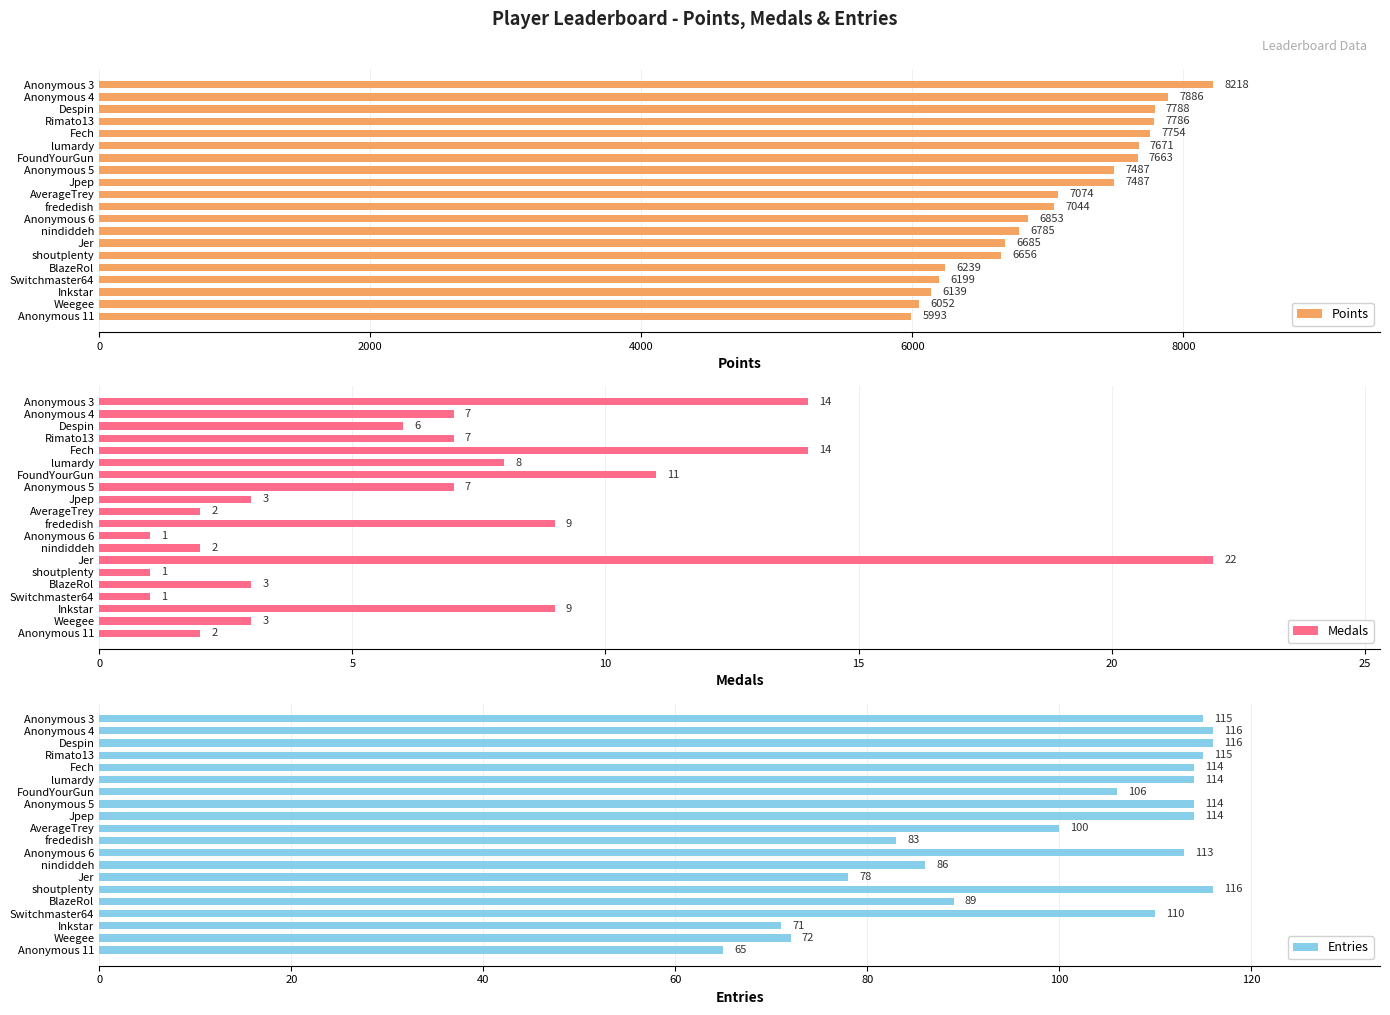

The Points series shows 7786 at Rimato13. True or false?

True